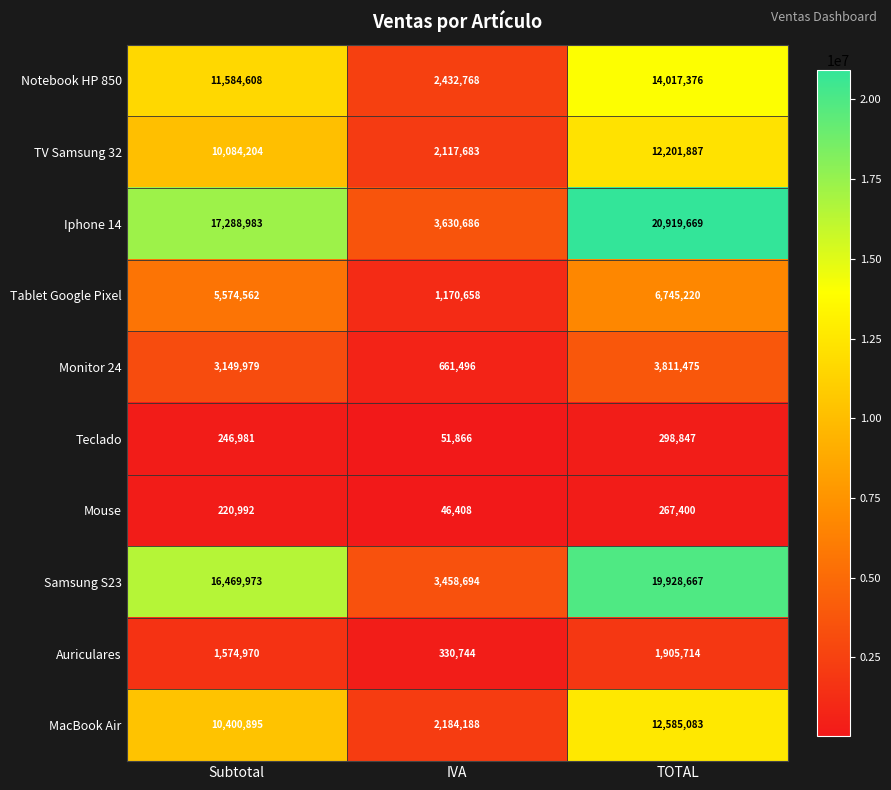

What is the difference between the highest and lowest values at Subtotal?

17067991